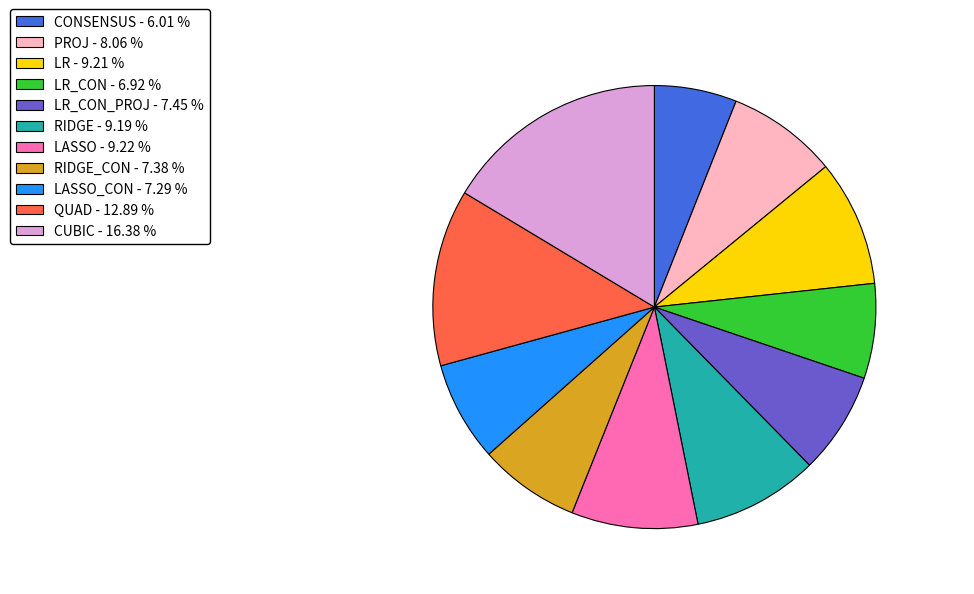

Is there a majority slice in this chart?

No